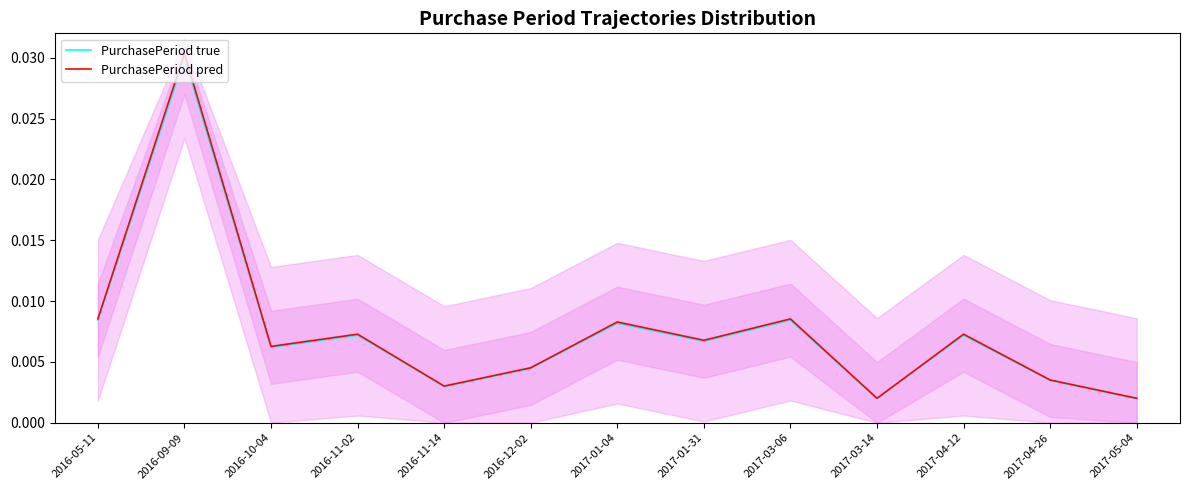

How many categories are shown in the chart?

13